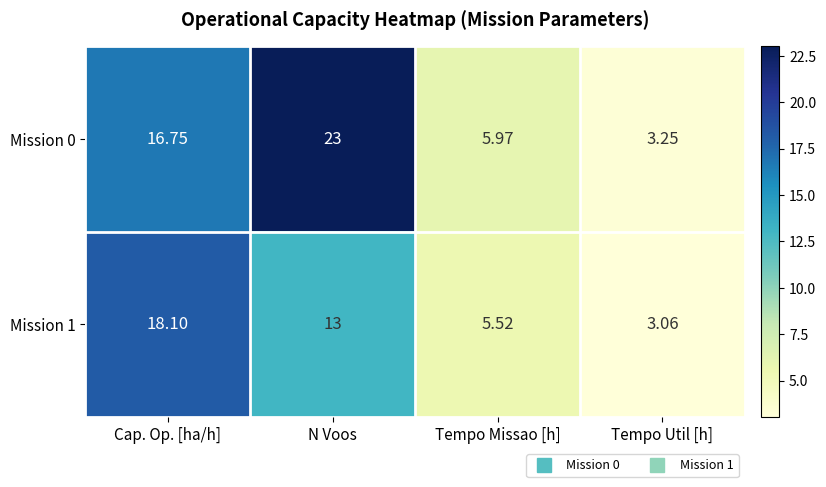

At which category is the sum across all series the highest?

N Voos